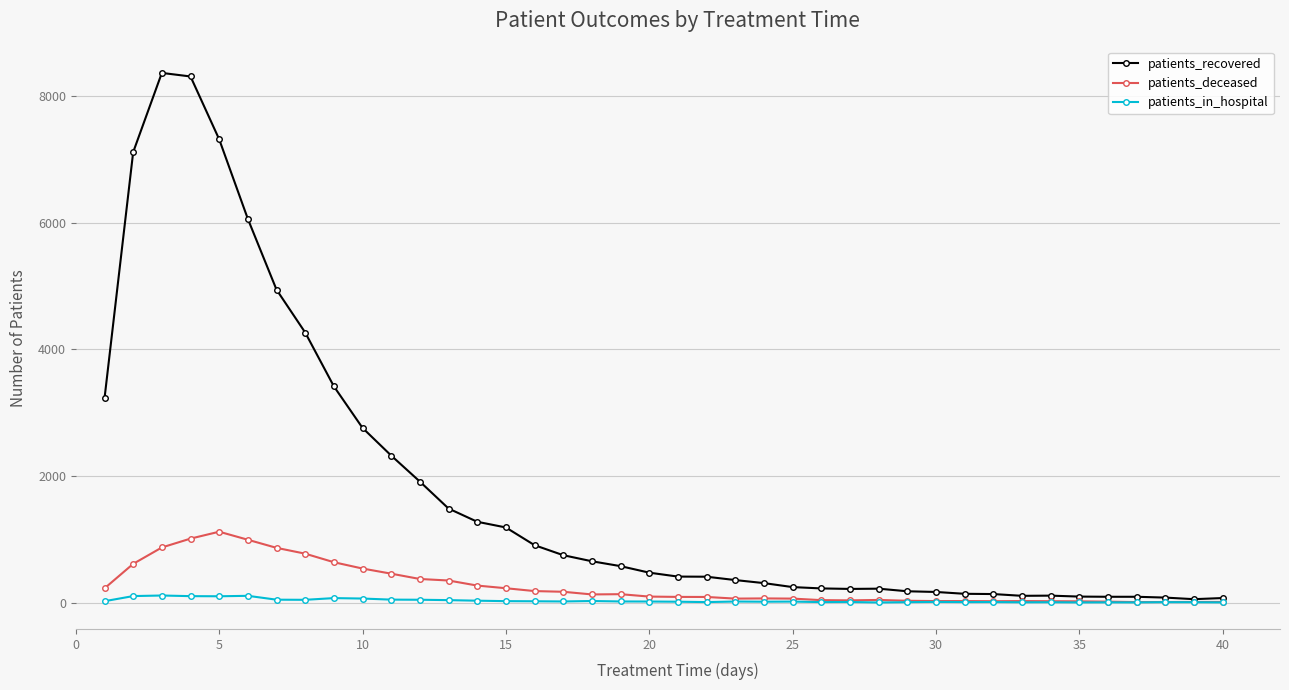

List the series in order of their peak value, lowest first.

patients_in_hospital, patients_deceased, patients_recovered